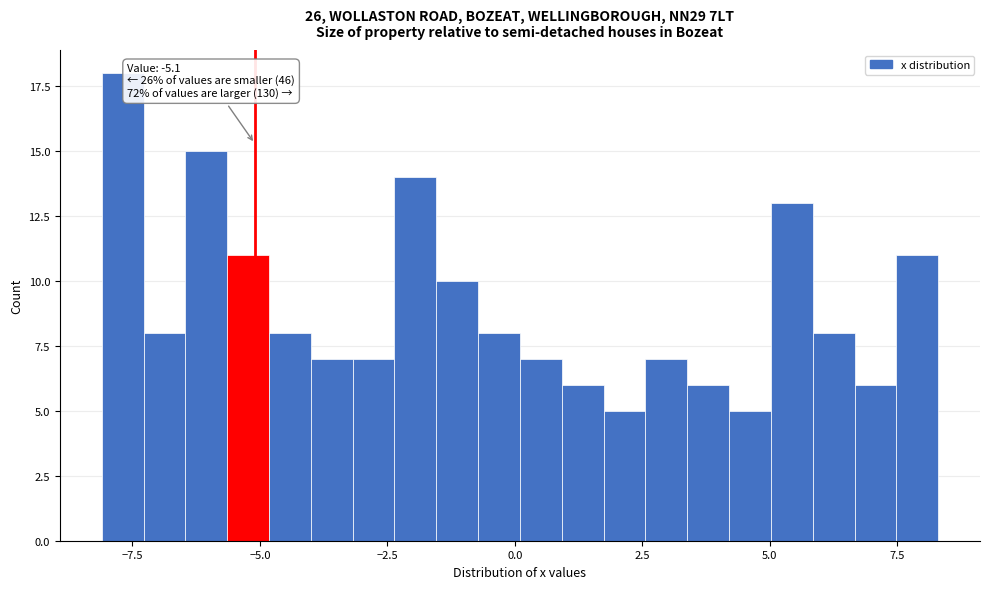

Around what value on the x-axis is the tallest bar? Give the approximate position of its centre, as read against the axis.

-7.5